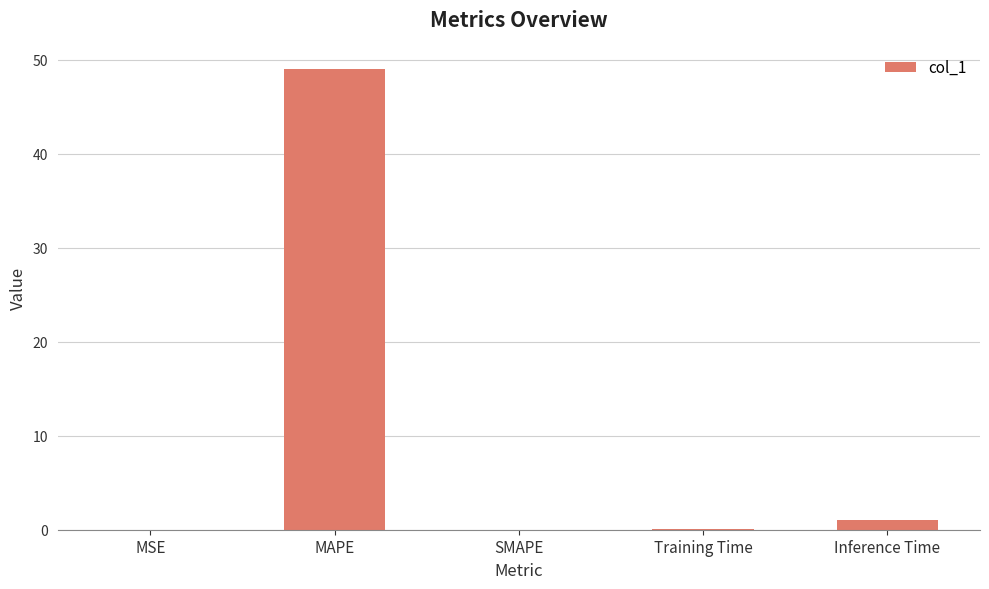

Is it true that the value at SMAPE is 33.3?

False